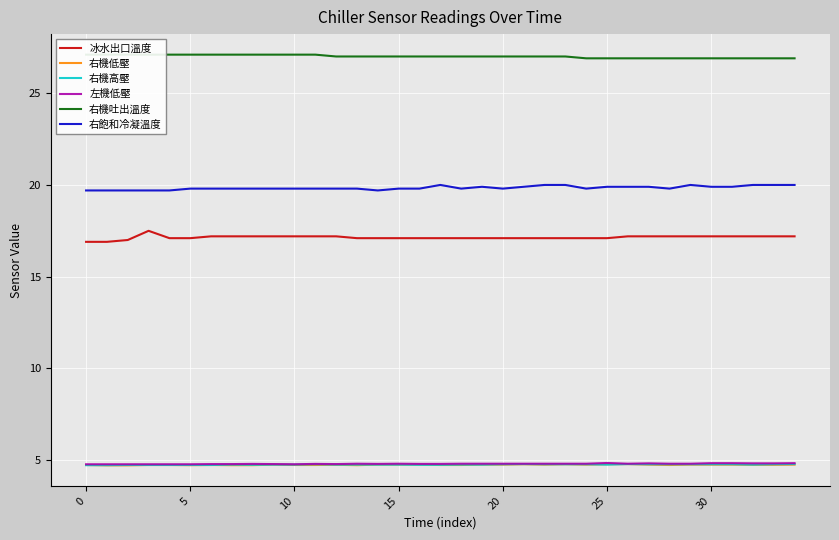

What are all the series names shown in the legend?

冰水出口溫度, 右機低壓, 右機高壓, 左機低壓, 右機吐出溫度, 右飽和冷凝溫度